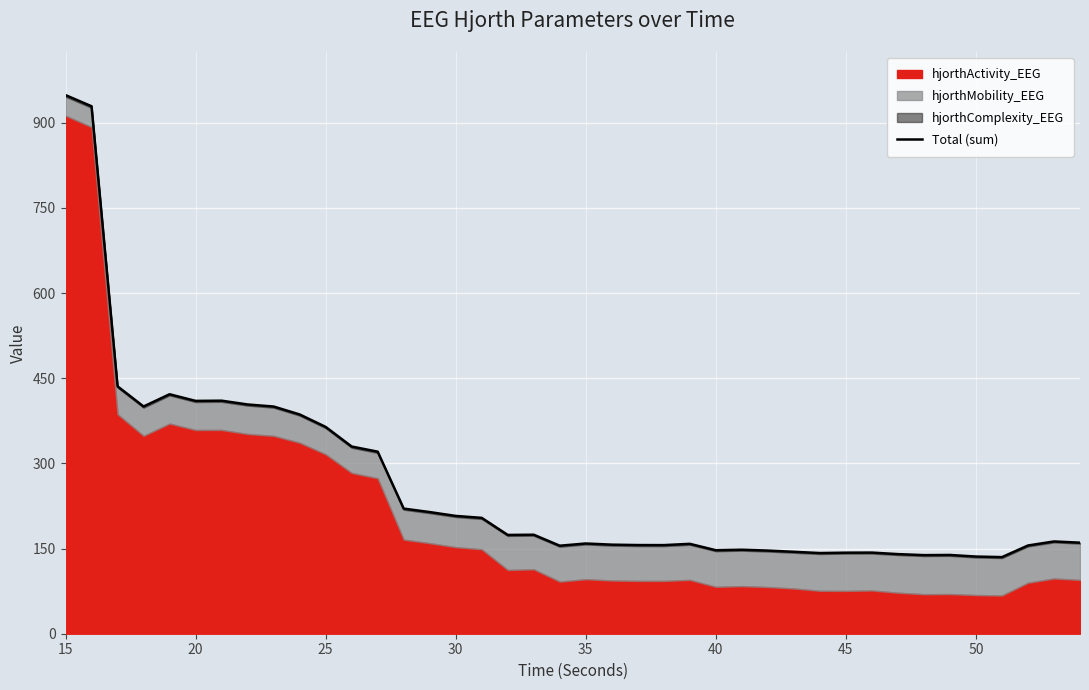

How many points are lower than both their immediate neighbors (excluding endpoints)?

9